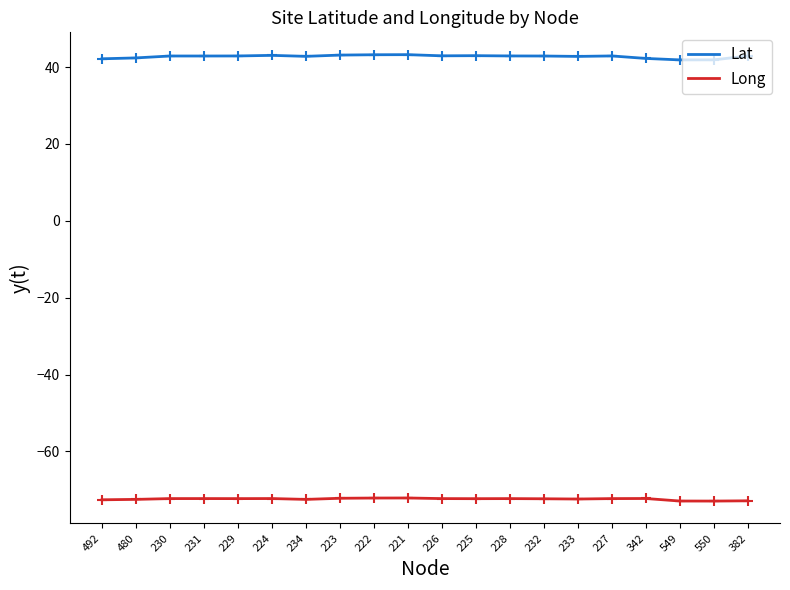

What is the total value across all series at 222?

-28.9